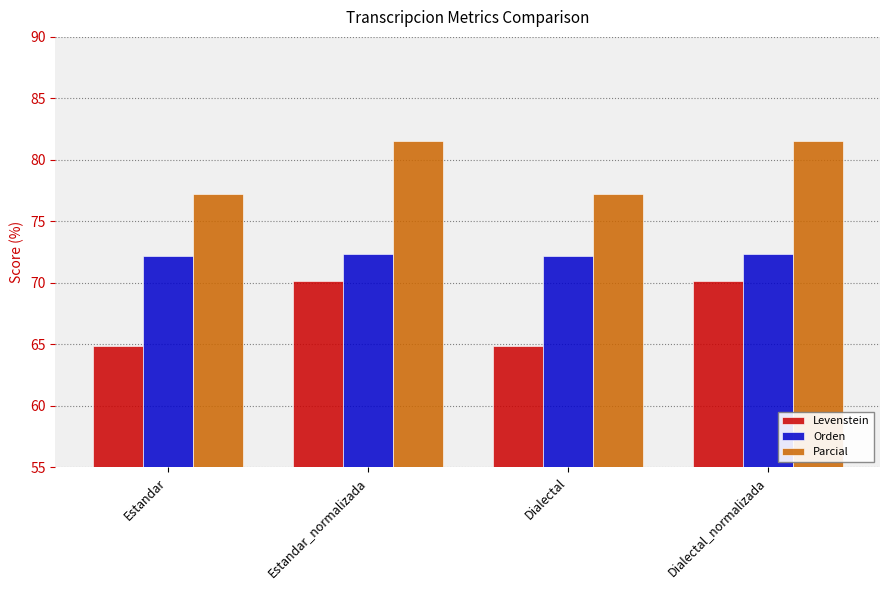

What position from the right is Estandar?

4